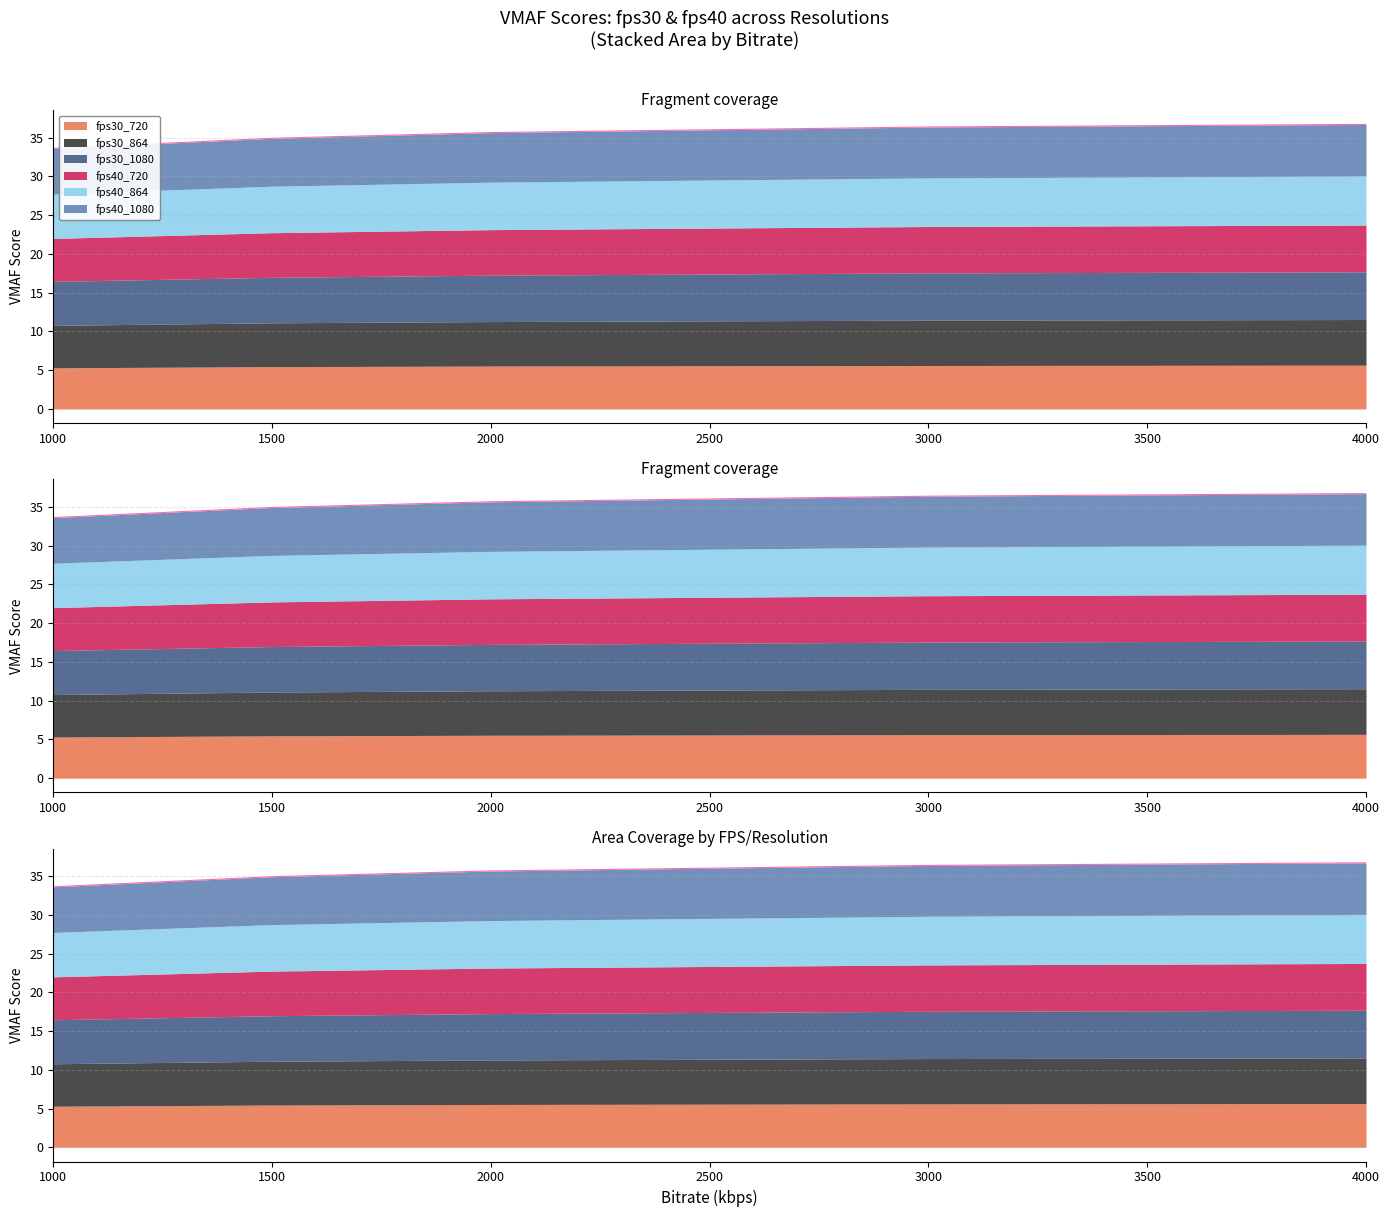

What is the difference between the fps30_864 values at 1500 and 3000?

1.5